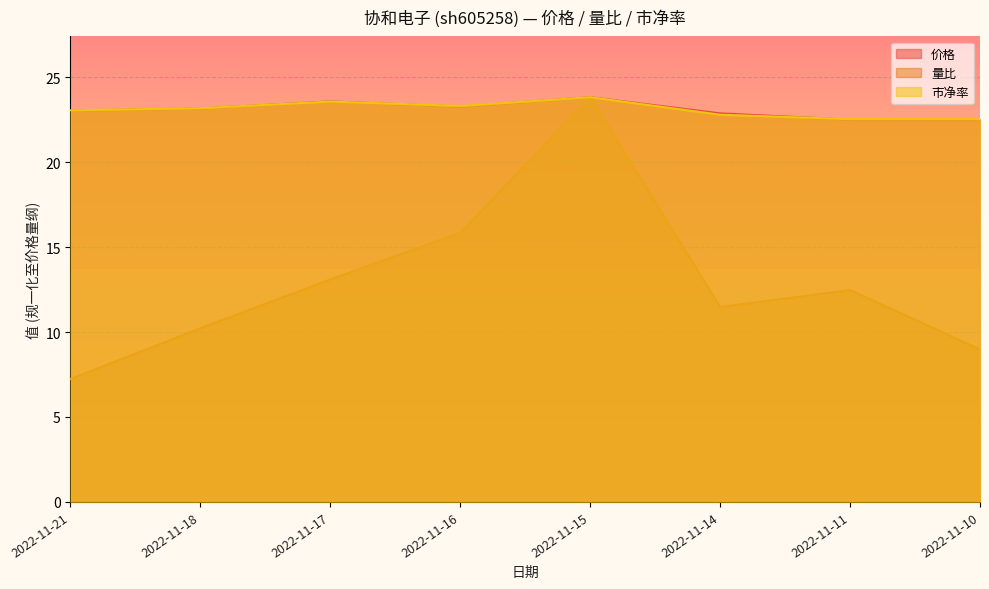

True or false: 量比 and 市净率 cross at least once.

False